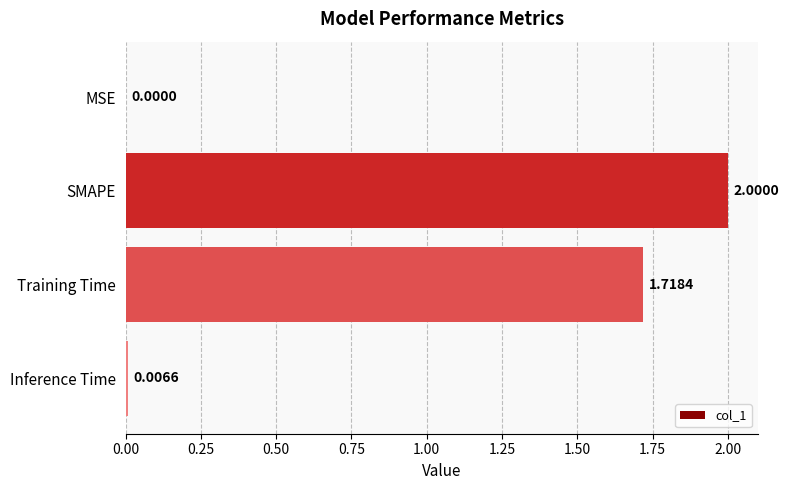

What is the sum of the values at MSE and SMAPE?

2.0